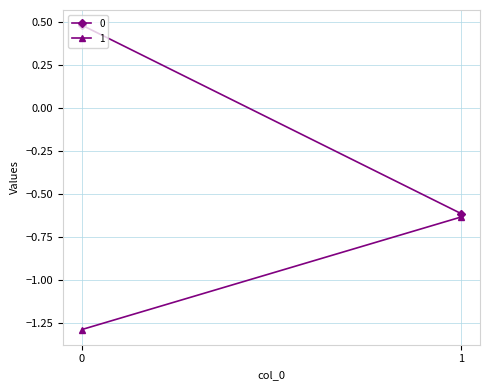

Is the value of 1 at 1 greater than the value of 0 at 0?

No